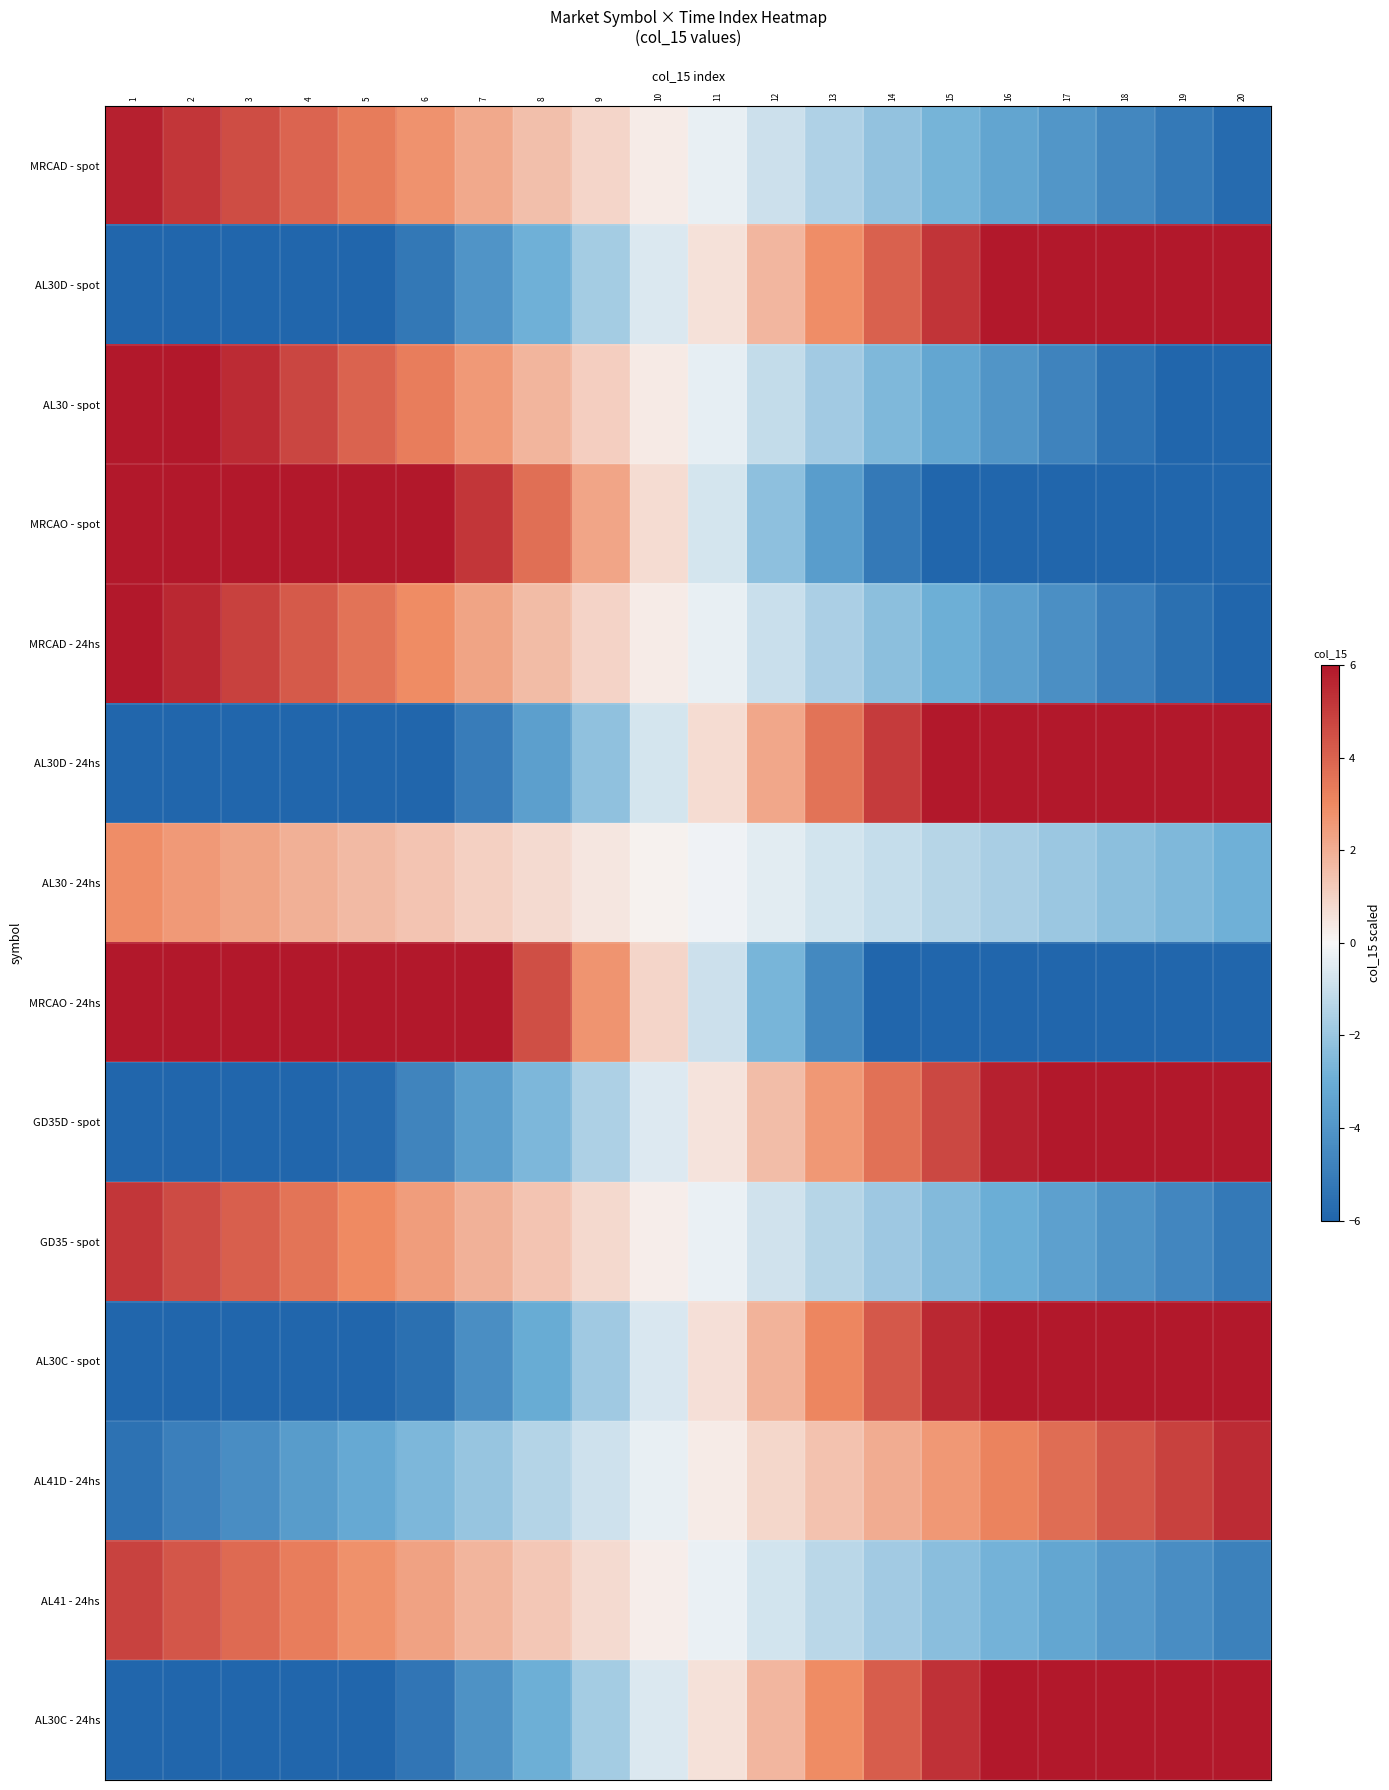

Rank the series at 6 from highest to lowest value.

MRCAO - spot, MRCAO - 24hs, AL30 - spot, MRCAD - 24hs, MRCAD - spot, GD35 - spot, AL41 - 24hs, AL30 - 24hs, AL41D - 24hs, GD35D - spot, AL30D - spot, AL30C - 24hs, AL30C - spot, AL30D - 24hs